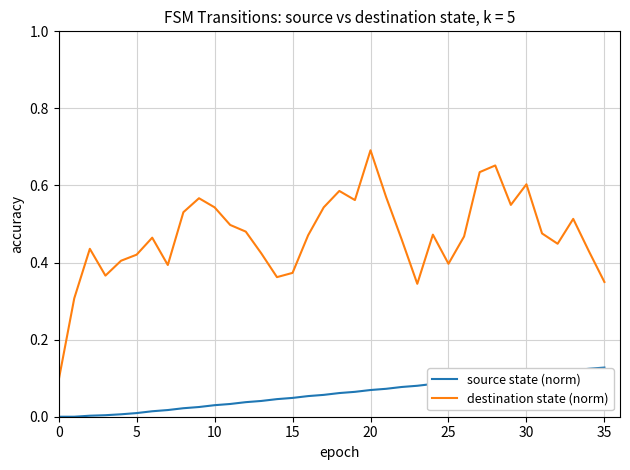

Which series has the largest total across all categories?

destination state (norm)